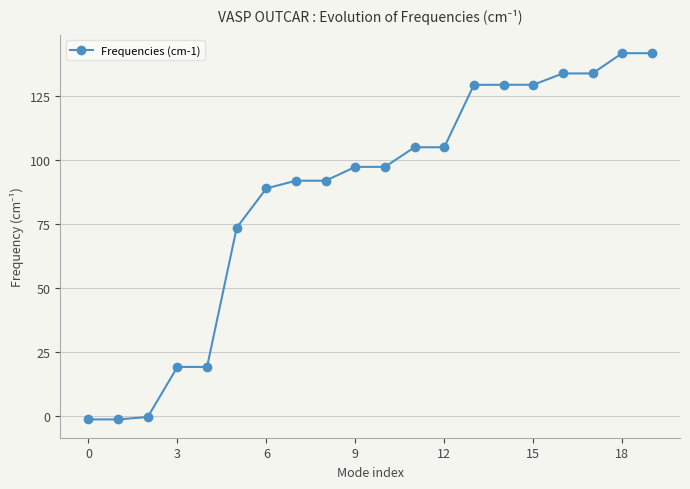

What is the value of the 8th point from the left?

91.9